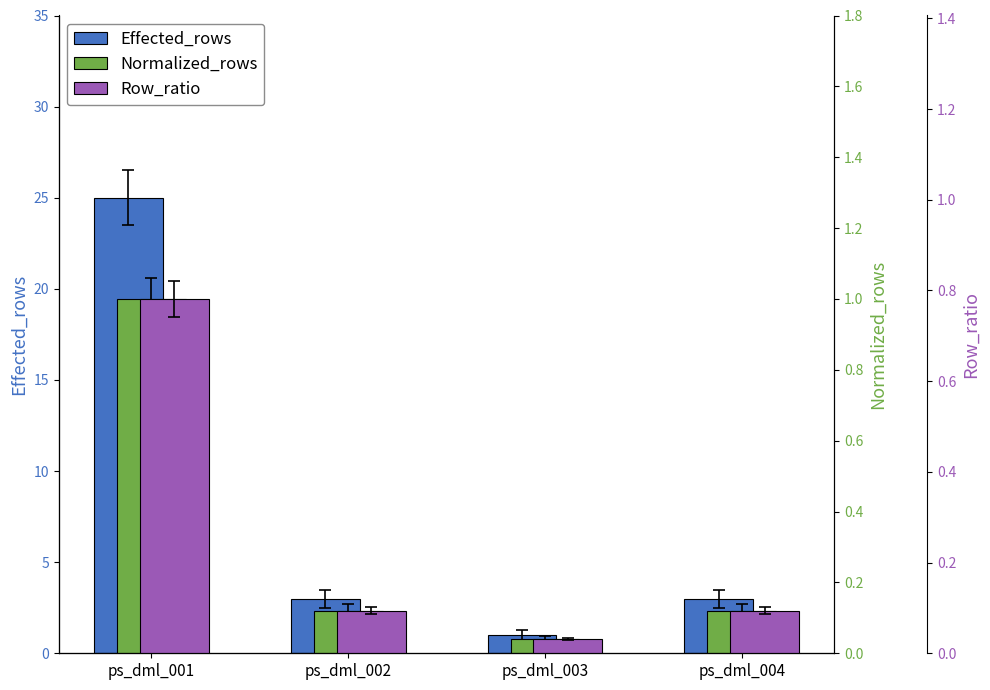

What is the difference between the second highest and minimum values in the Row_ratio series?

0.1